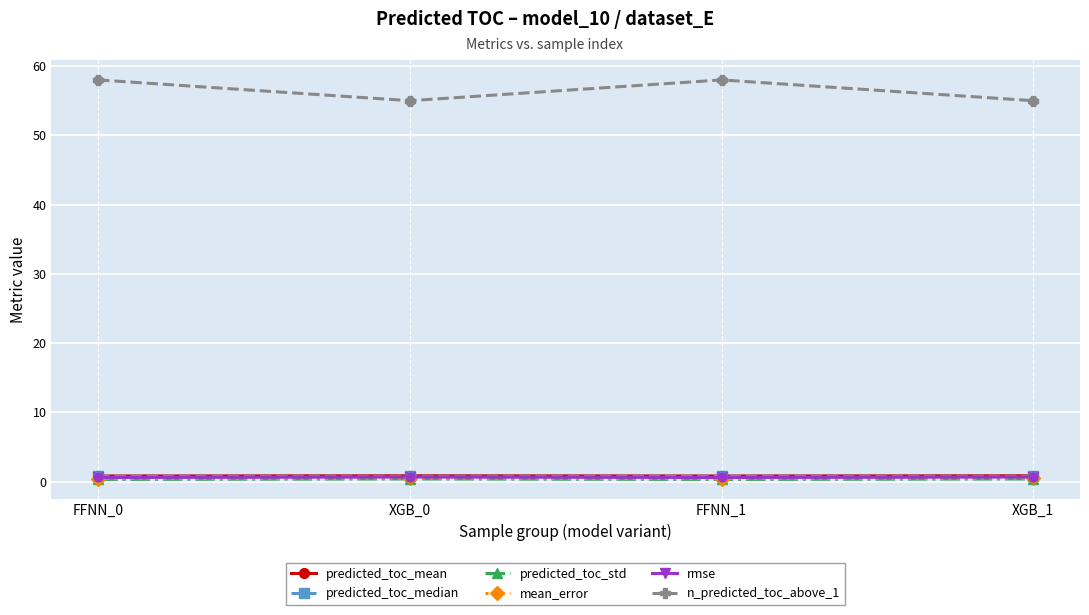

Is the value of predicted_toc_mean at XGB_0 greater than the value of n_predicted_toc_above_1 at FFNN_0?

No